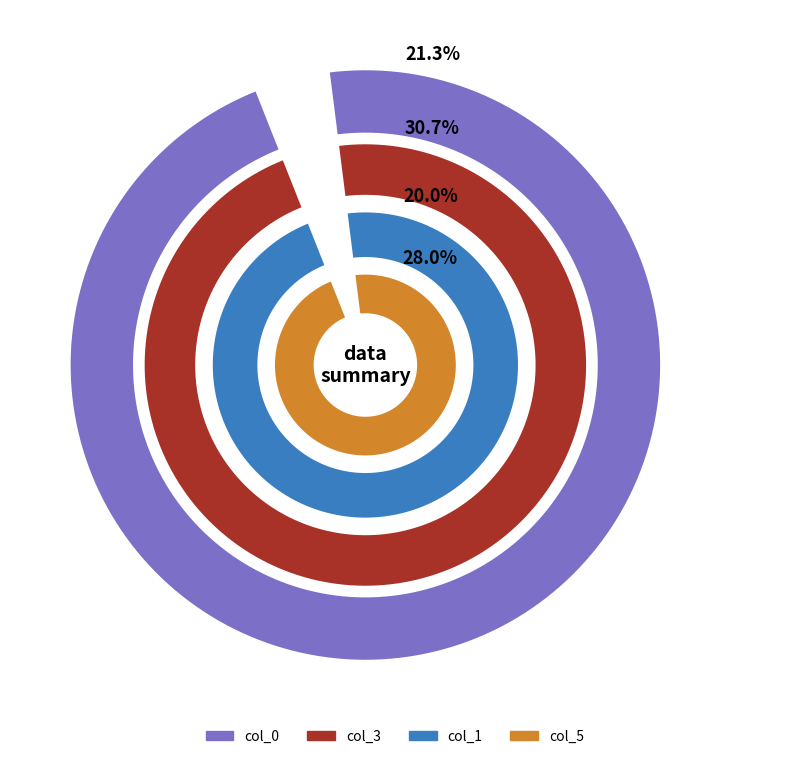

Do 0 and 3 together represent more than half of the pie?

No